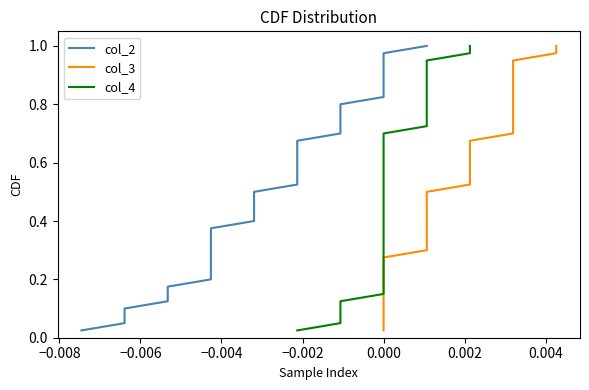

What is the total value across all series at −0.010?

0.1